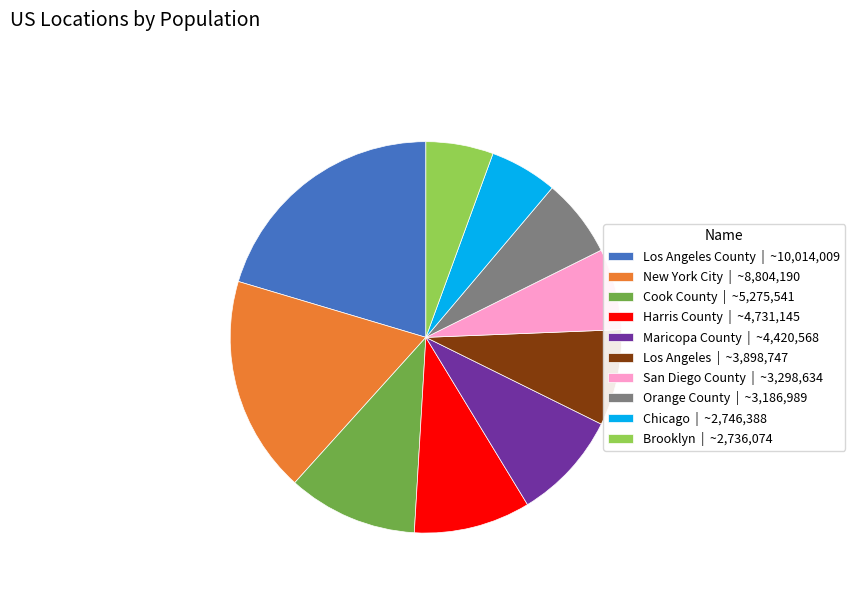

Which category has the biggest portion of the pie?

Los Angeles County | ~10,014,009